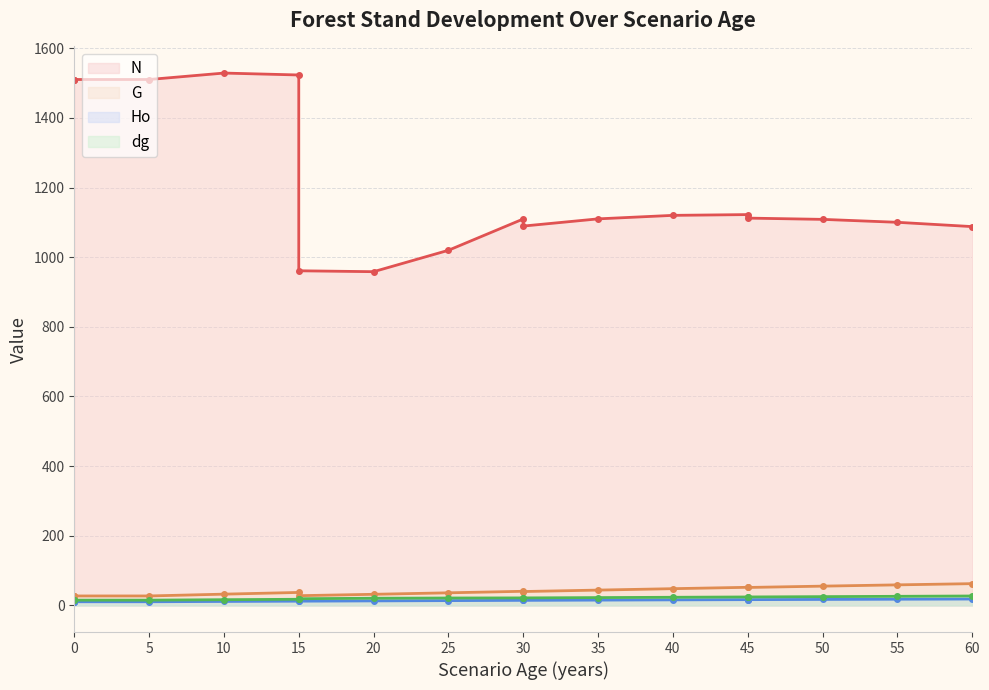

How many values in the N series are below 1112?

9